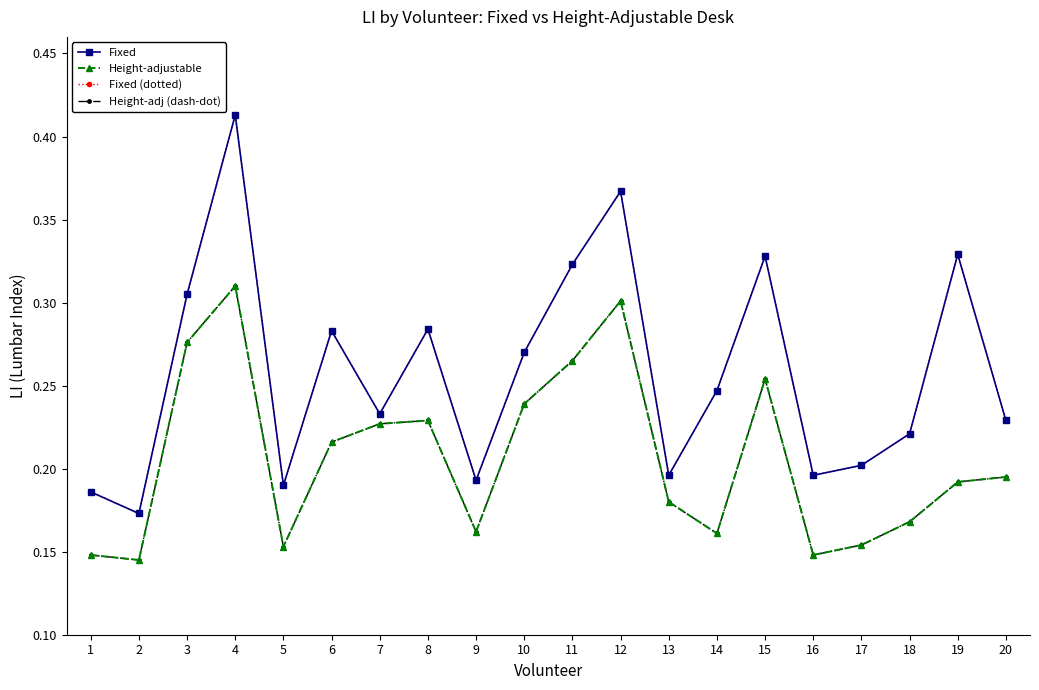

What is the difference between the second highest and second lowest values in the Height-adj (dash-dot) series?

0.2